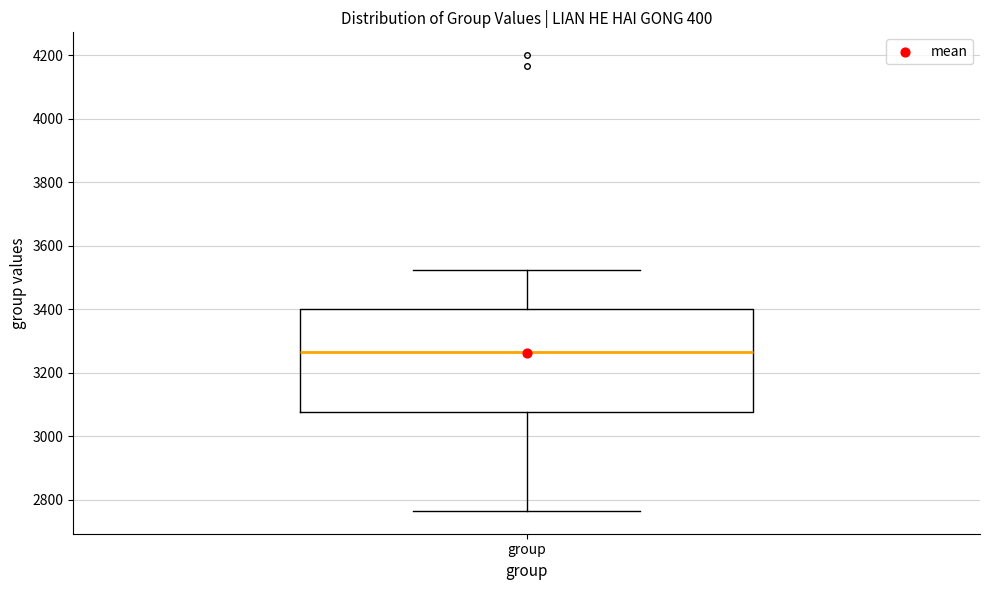

Where does the upper whisker of the box for group end on the y-axis? The values are not printed on the chart, so give them approximately, as read against the axis.

3520